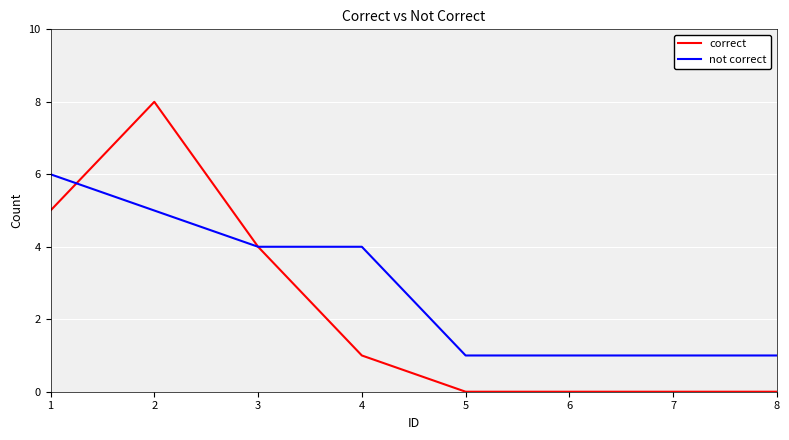

True or false: correct has a value of 2 at 1.

False